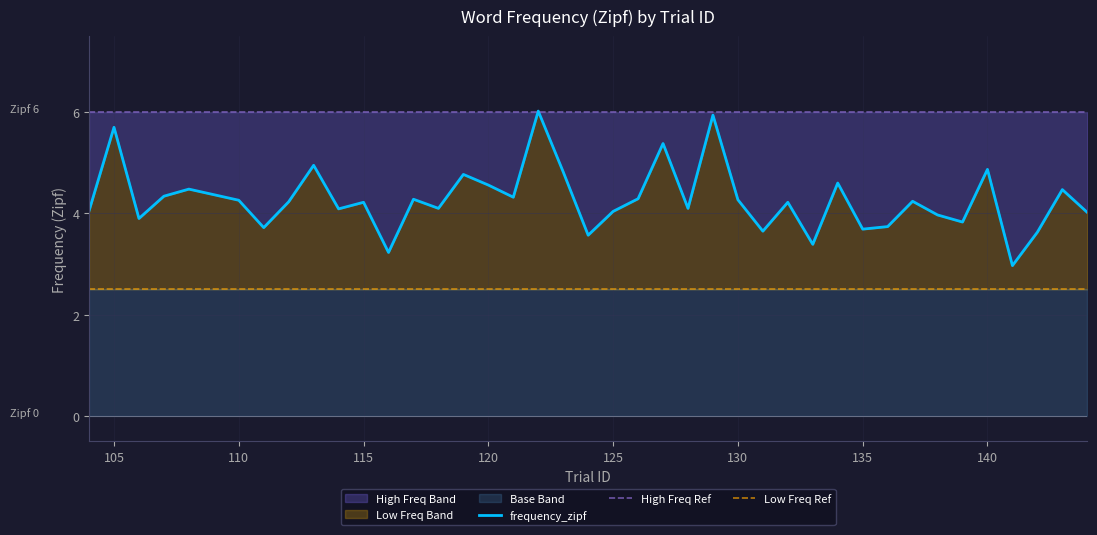

What is the value of the frequency_zipf point at the 23rd from the left?

5.4